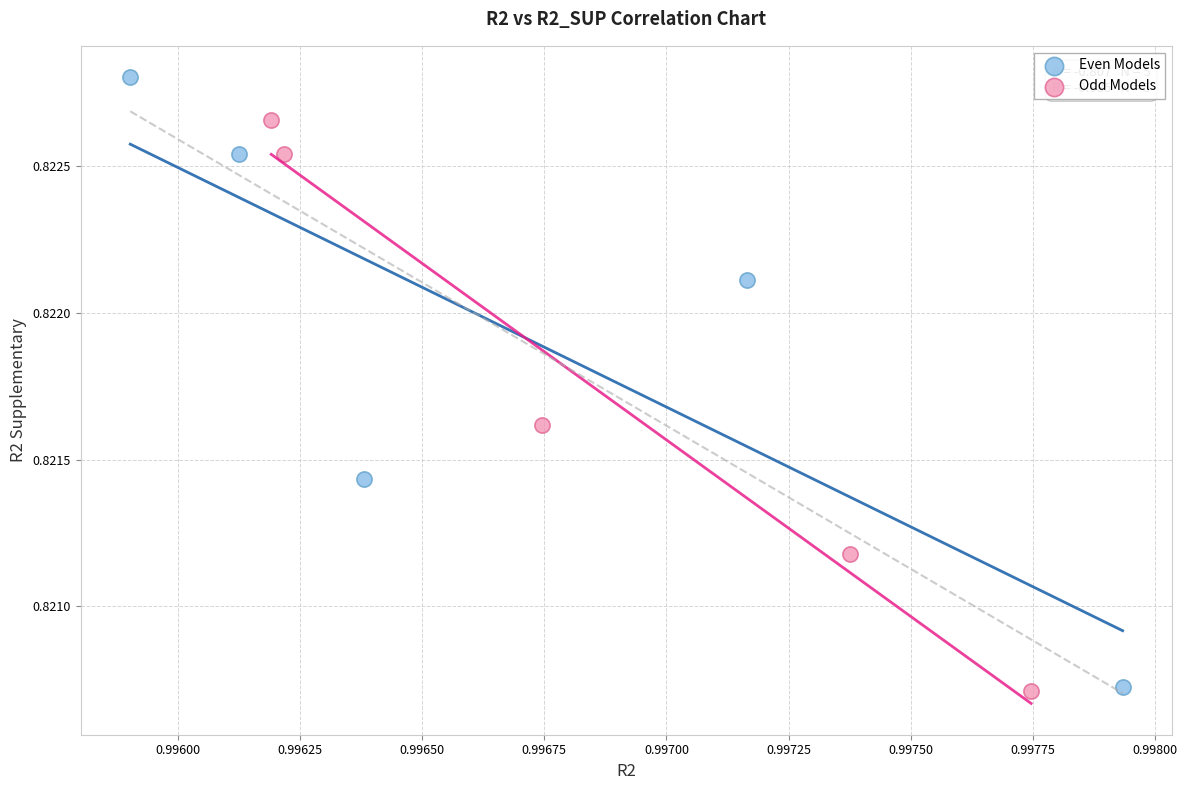

Which series has the widest spread of Y values?

Even Models